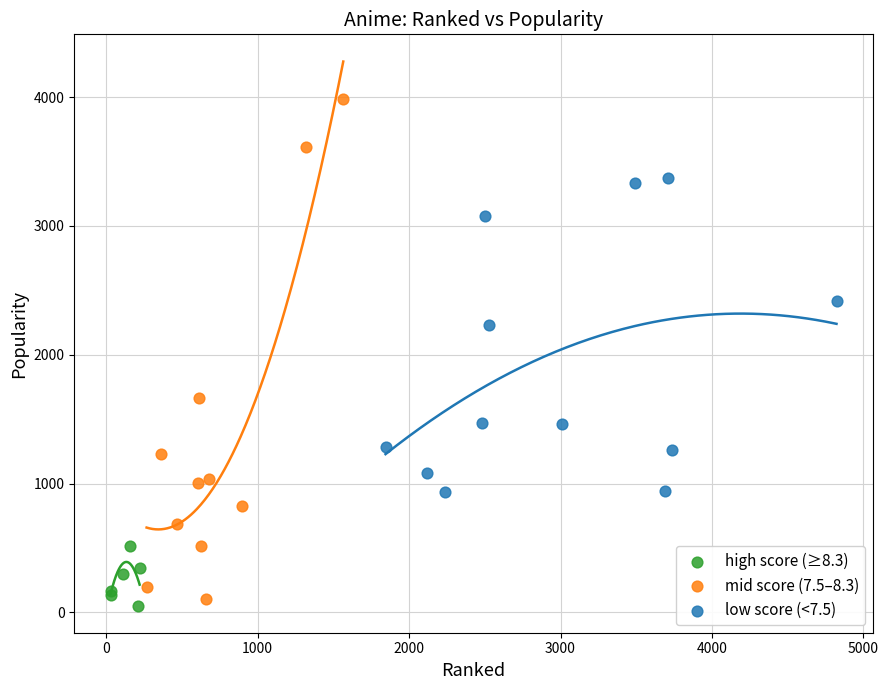

Which series contains the lowest Y value?

high score (≥8.3)